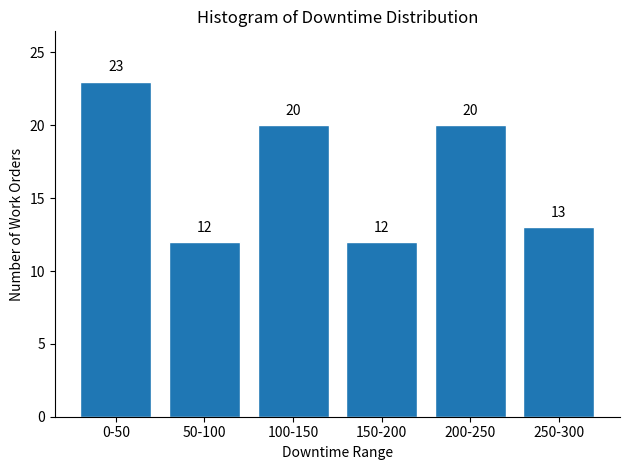

Reading left to right, transcribe all the data shown in this chart.

23	12	20	12	20	13